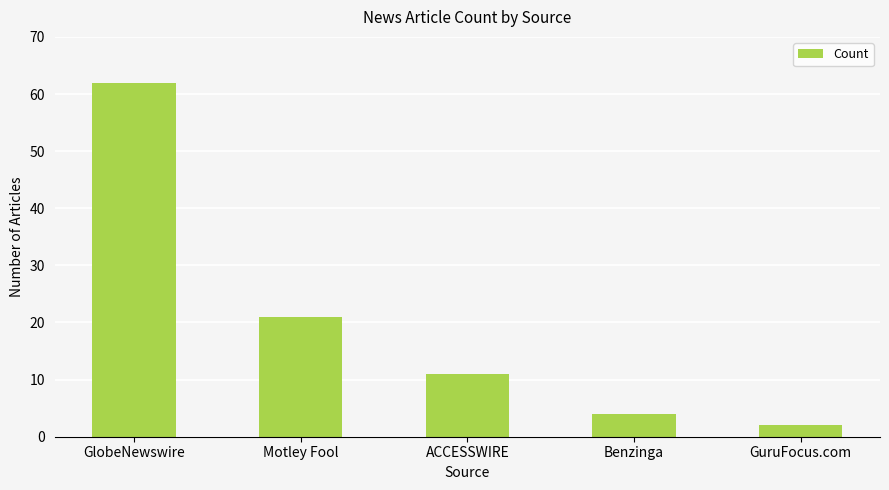

What value does the data have at GlobeNewswire?

62